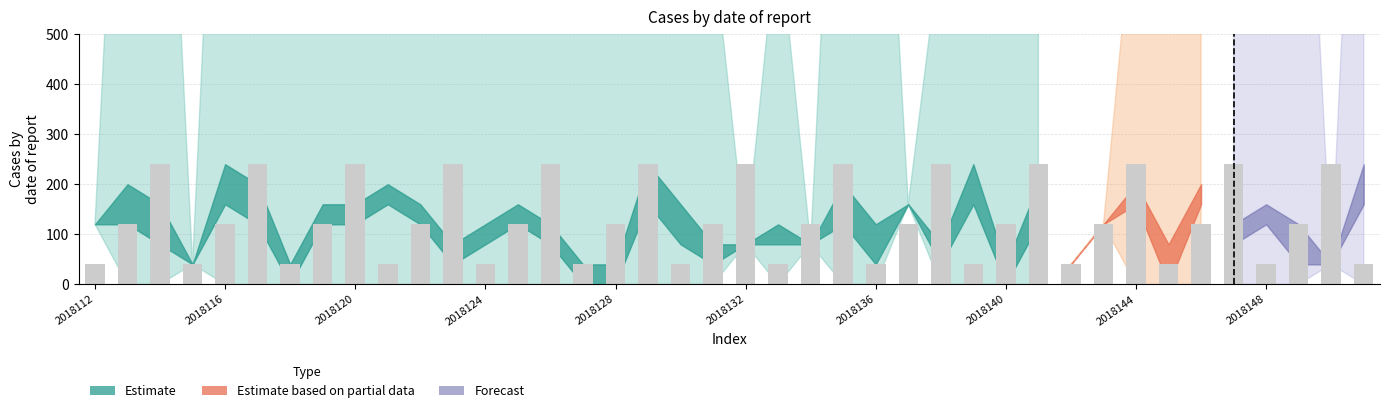

What is the value of the 37th bar from the left?

40